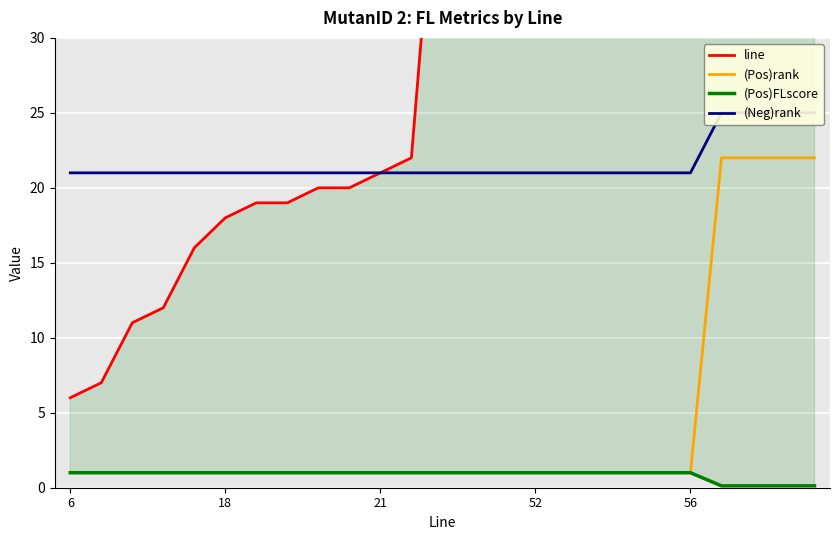

What is the maximum value for (Pos)rank?

22